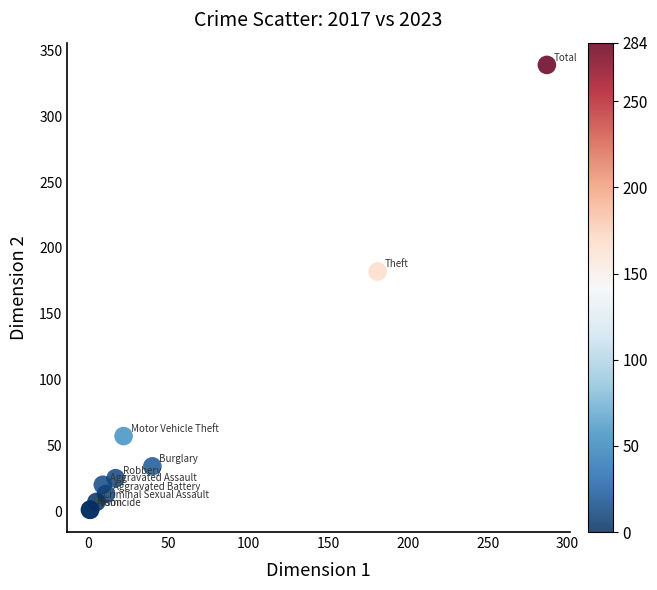

What Y value in the scatter plot is closest to 170?

182